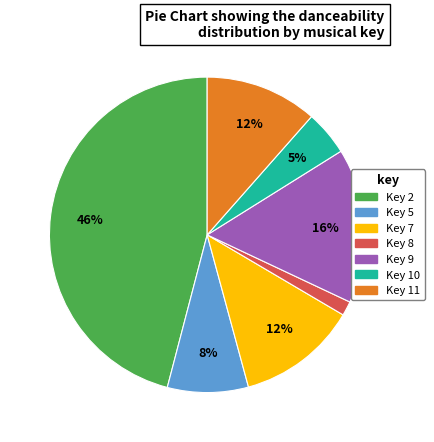

To the nearest percent, what is the average slice percentage?

14%